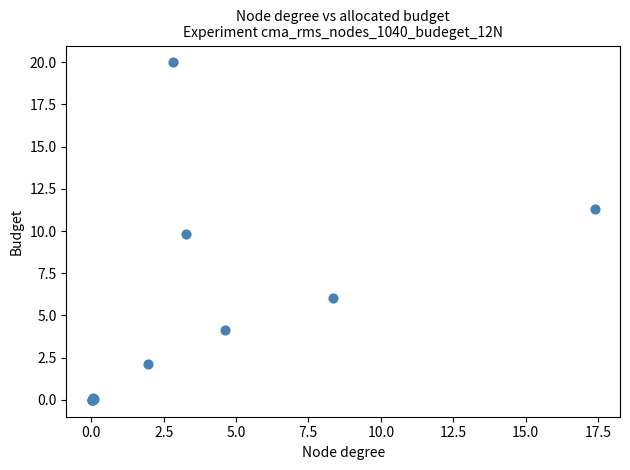

What Y value in the scatter plot is closest to 9?

9.9